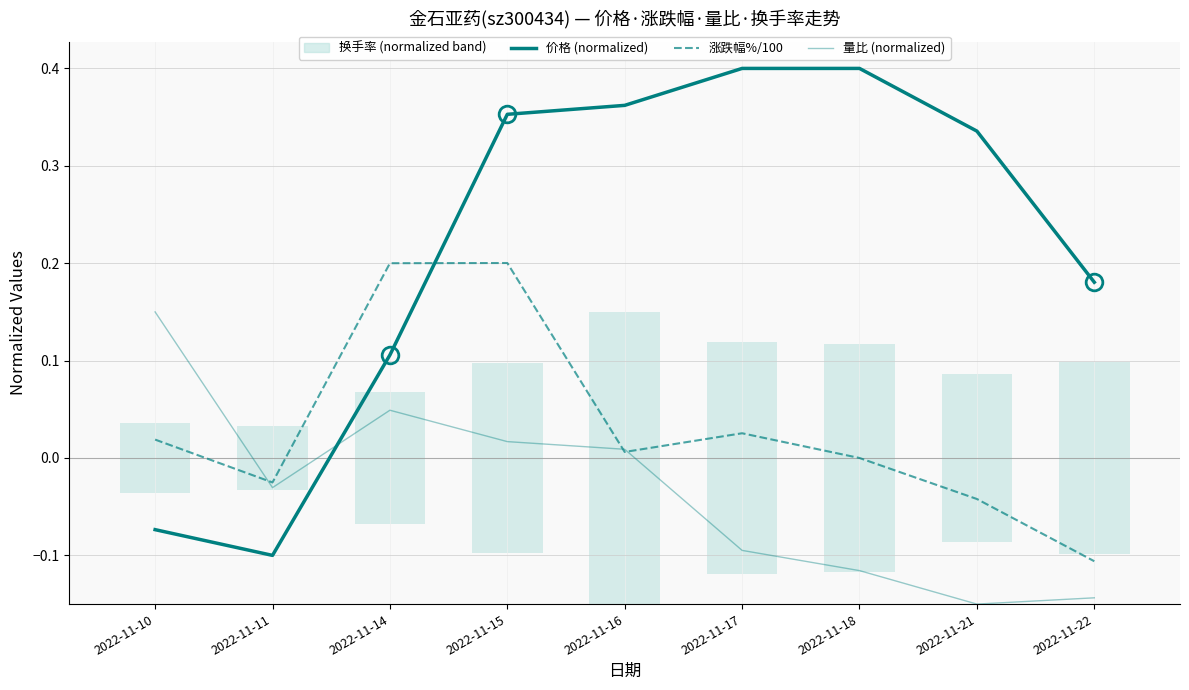

The value of 涨跌幅%/100 at 2022-11-22 is -0.2. True or false?

False